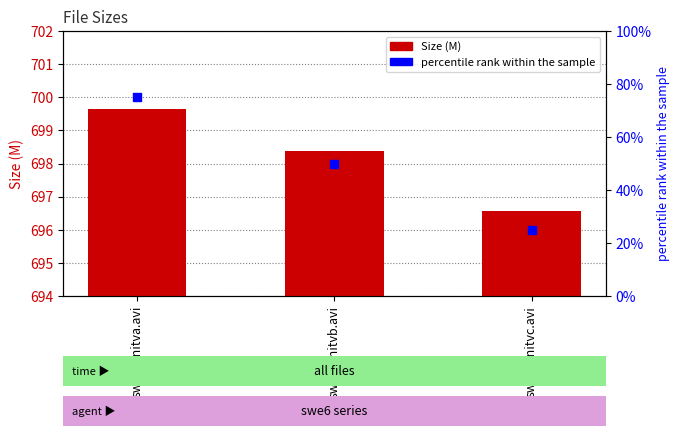

Which series has the largest total across all categories?

Size (M)